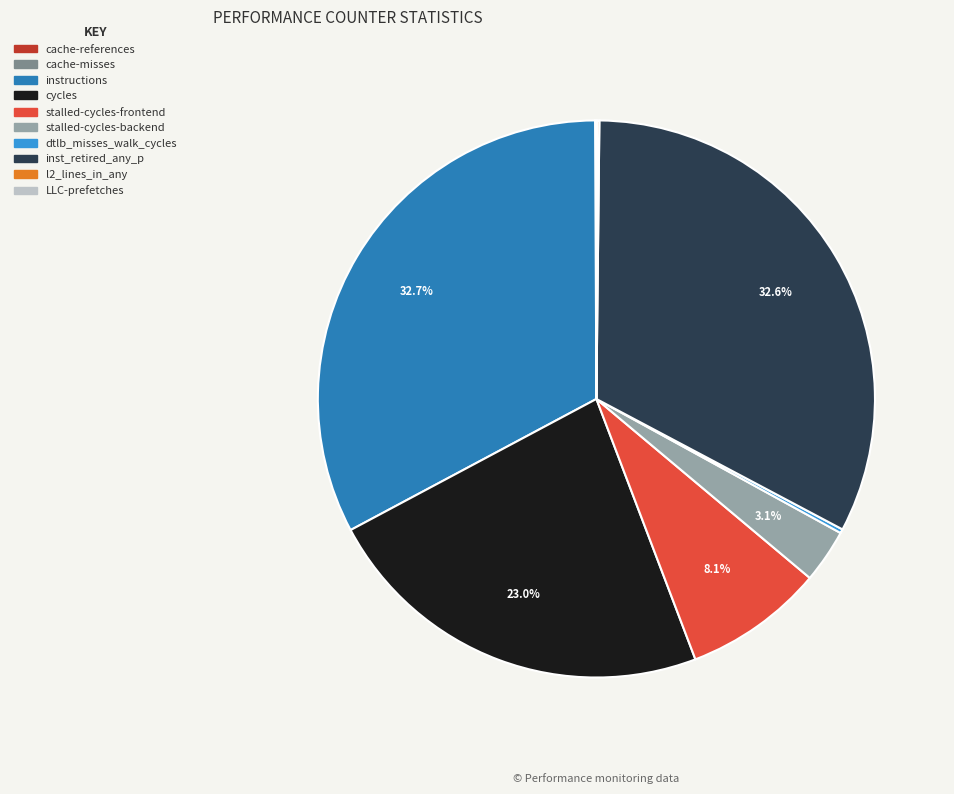

The stalled-cycles-frontend slice represents 2% of the pie. True or false?

False